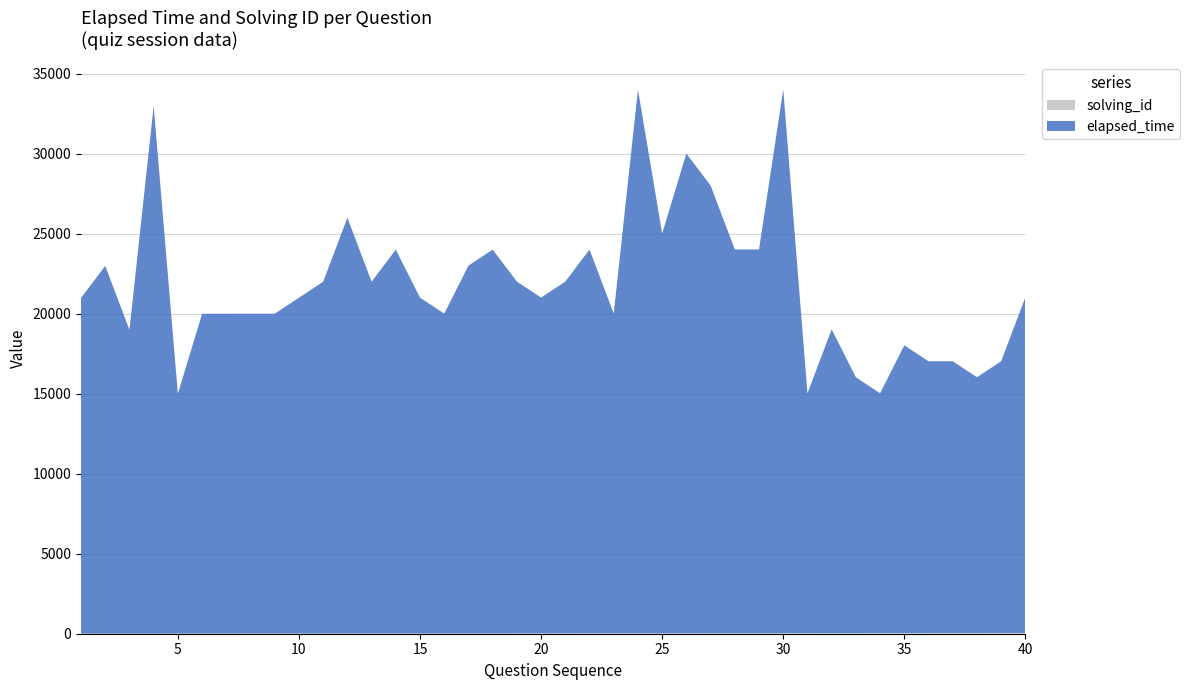

Reading left to right, what are all the values shown in this chart?

elapsed_time: 1=21000	2=23000	3=19000	4=33000	5=15000	6=20000	7=20000	8=20000	9=20000	10=21000	11=22000	12=26000	13=22000	14=24000	15=21000	16=20000	17=23000	18=24000	19=22000	20=21000	21=22000	22=24000	23=20000	24=34000	25=25000	26=30000	27=28000	28=24000	29=24000	30=34000	31=15000	32=19000	33=16000	34=15000	35=18000	36=17000	37=17000	38=16000	39=17000	40=21000
solving_id: 1=1	2=2	3=3	4=4	5=5	6=6	7=7	8=8	9=9	10=10	11=11	12=12	13=13	14=14	15=15	16=16	17=17	18=18	19=19	20=20	21=21	22=22	23=23	24=24	25=25	26=26	27=27	28=28	29=29	30=30	31=31	32=32	33=33	34=34	35=35	36=36	37=37	38=38	39=39	40=40